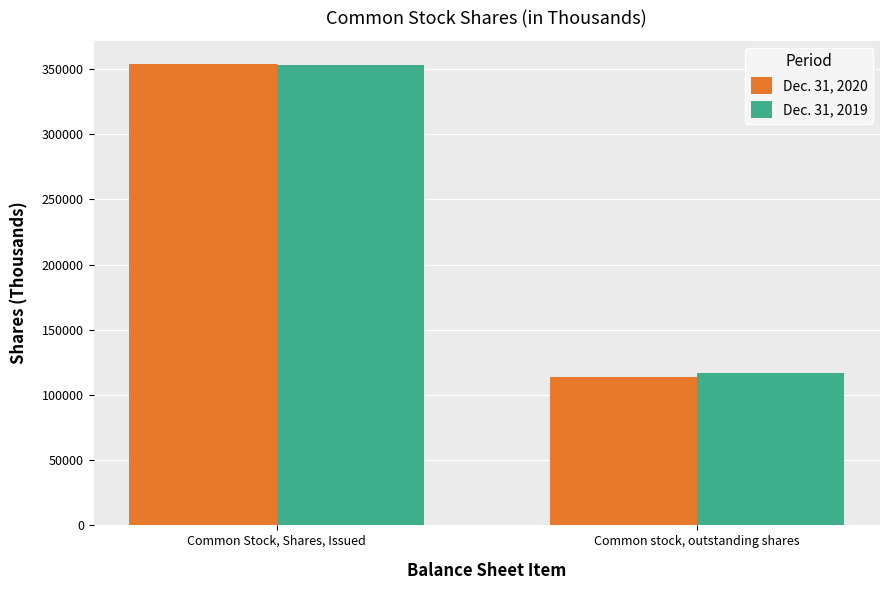

Which label corresponds to the largest value in the chart?

Common Stock, Shares, Issued